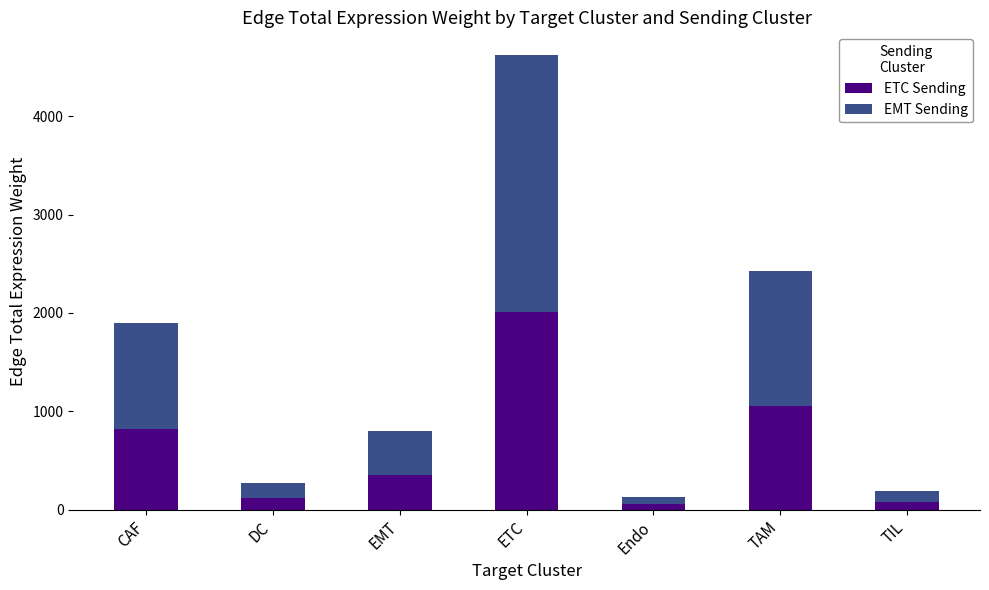

Are the bars horizontal?

No